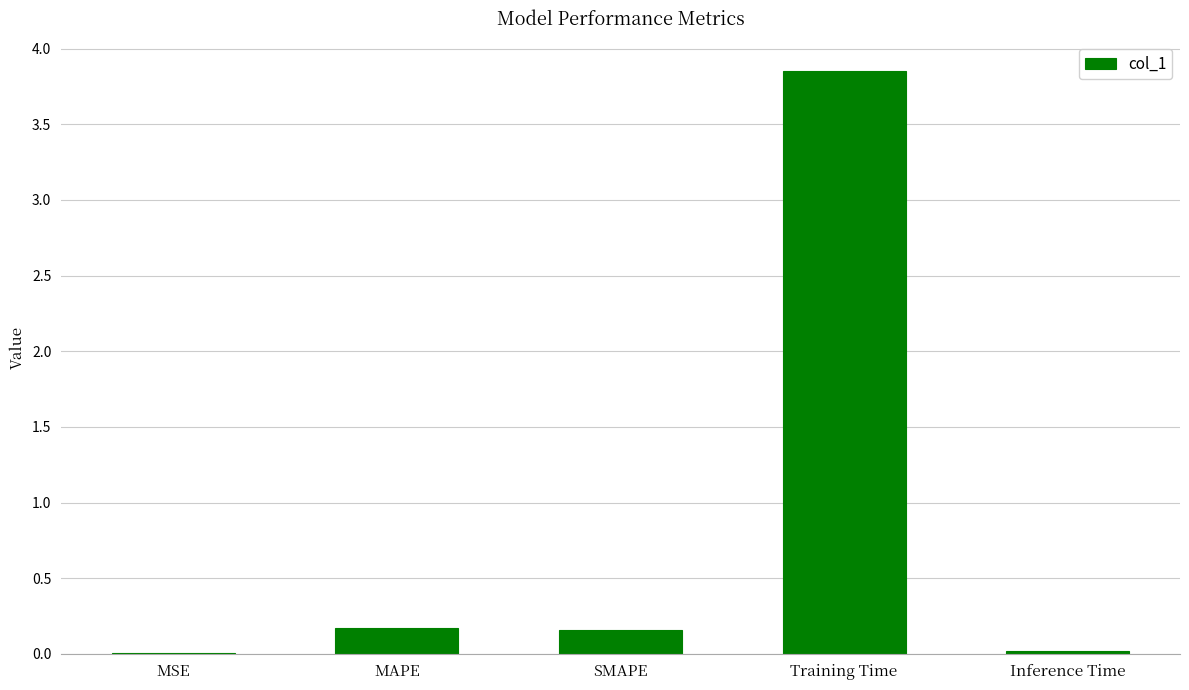

Is it true that the value at MSE is 0.0?

True